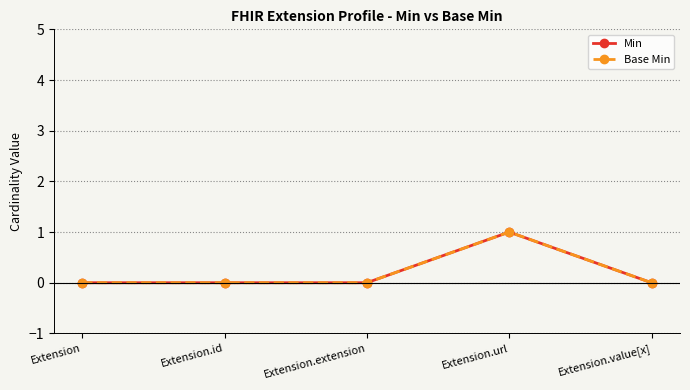

Is this an area chart (filled region under the line)?

No